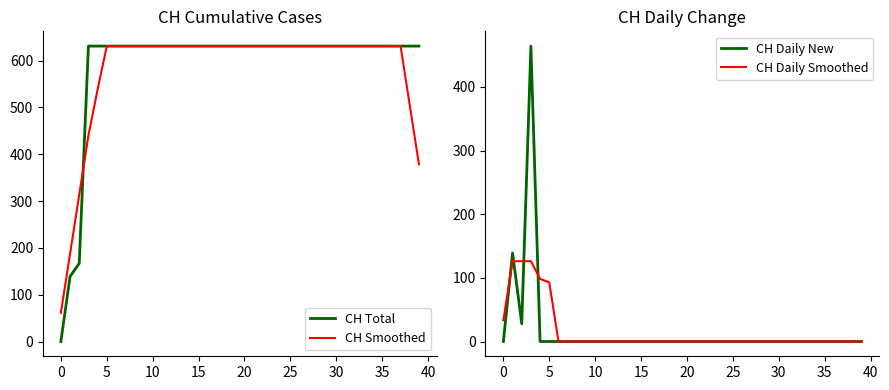

Is it true that CH Total equals 631.0 at 18?

True